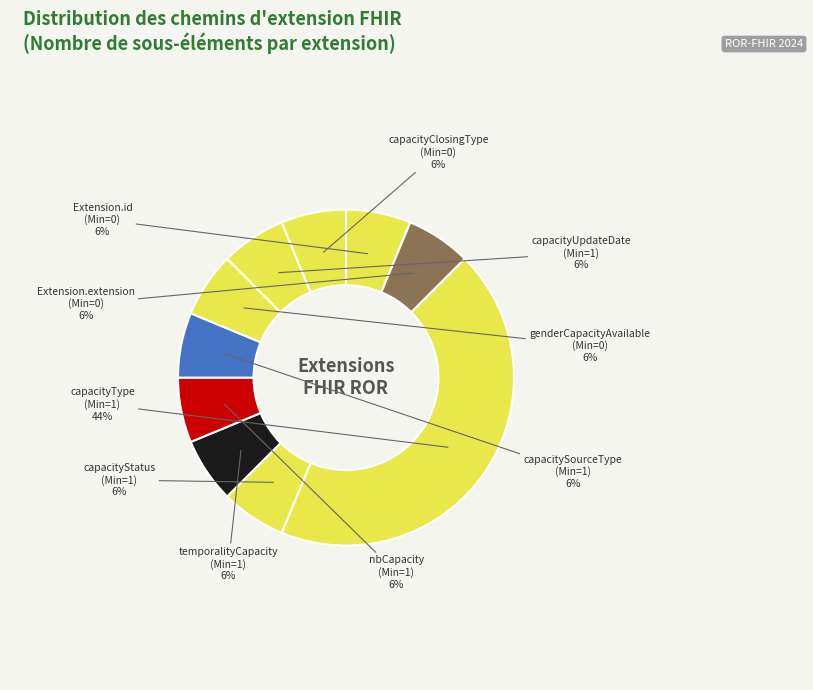

Count the number of slices in the pie.

10